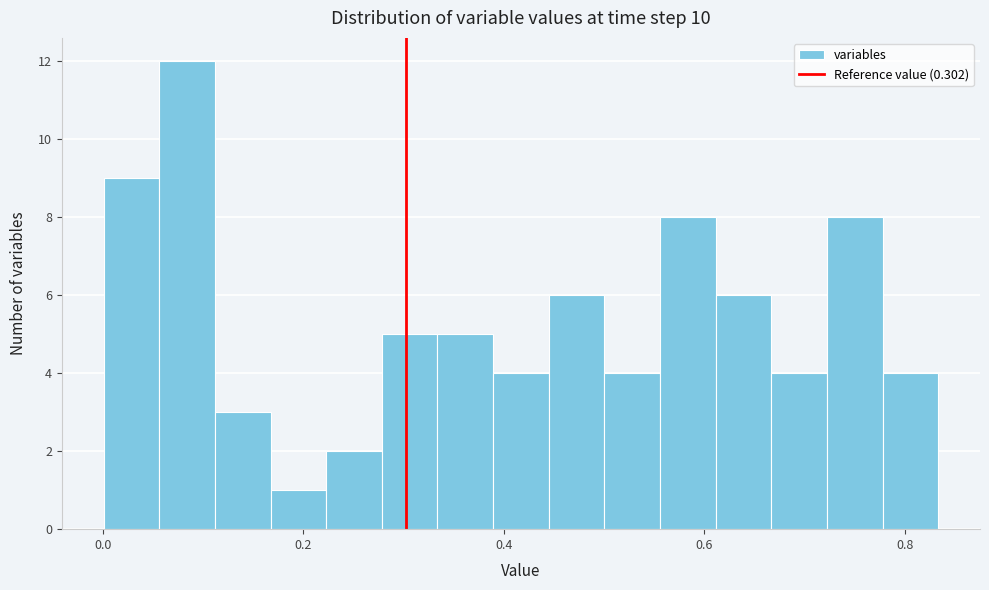

Around what value on the x-axis is the tallest bar? Give the approximate position of its centre, as read against the axis.

0.08